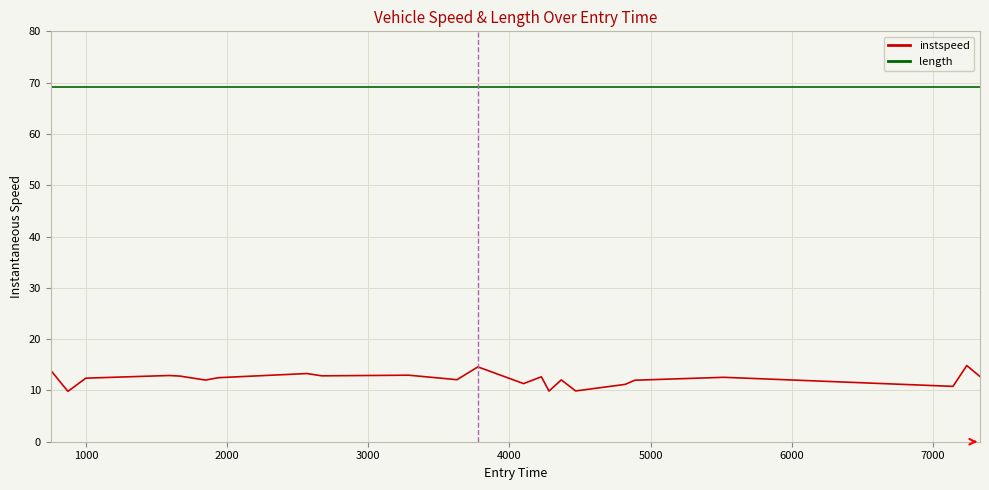

What are all the series names shown in the legend?

instspeed, length